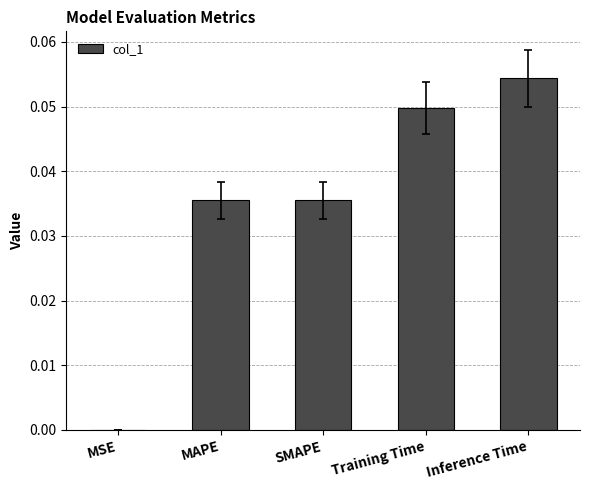

At which label is the value closest to 0?

MSE